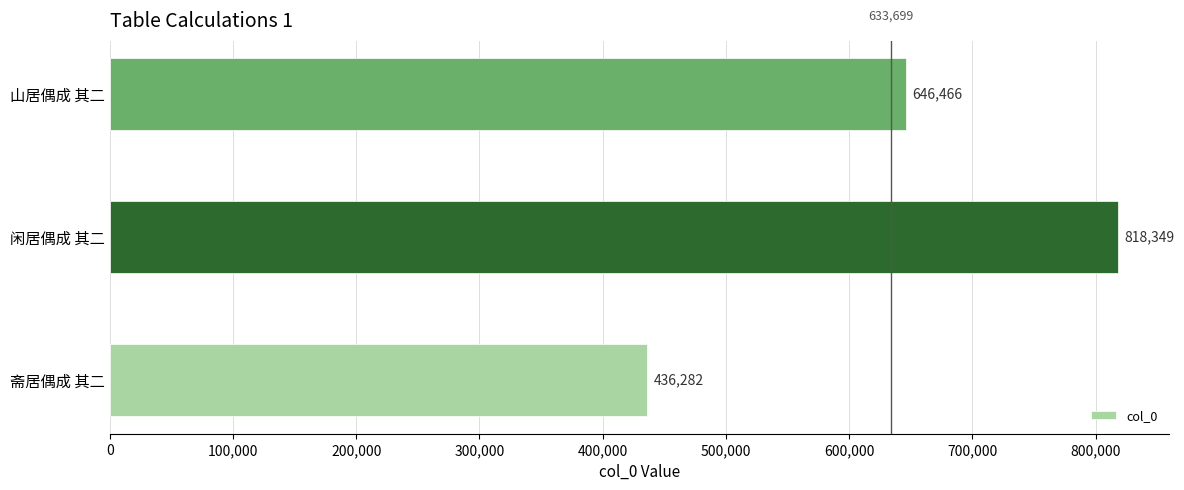

Reading bottom to top, what are all the values shown in this chart?

斋居偶成 其二=436282	闲居偶成 其二=818349	山居偶成 其二=646466